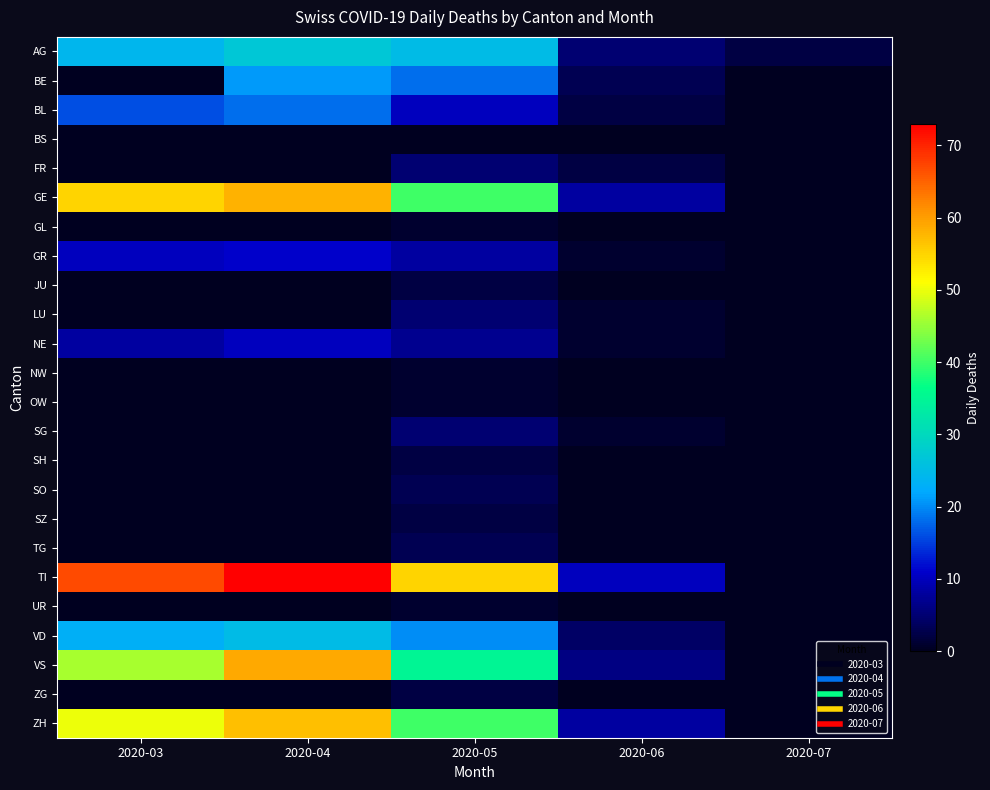

At which category is the sum across all series the highest?

2020-04